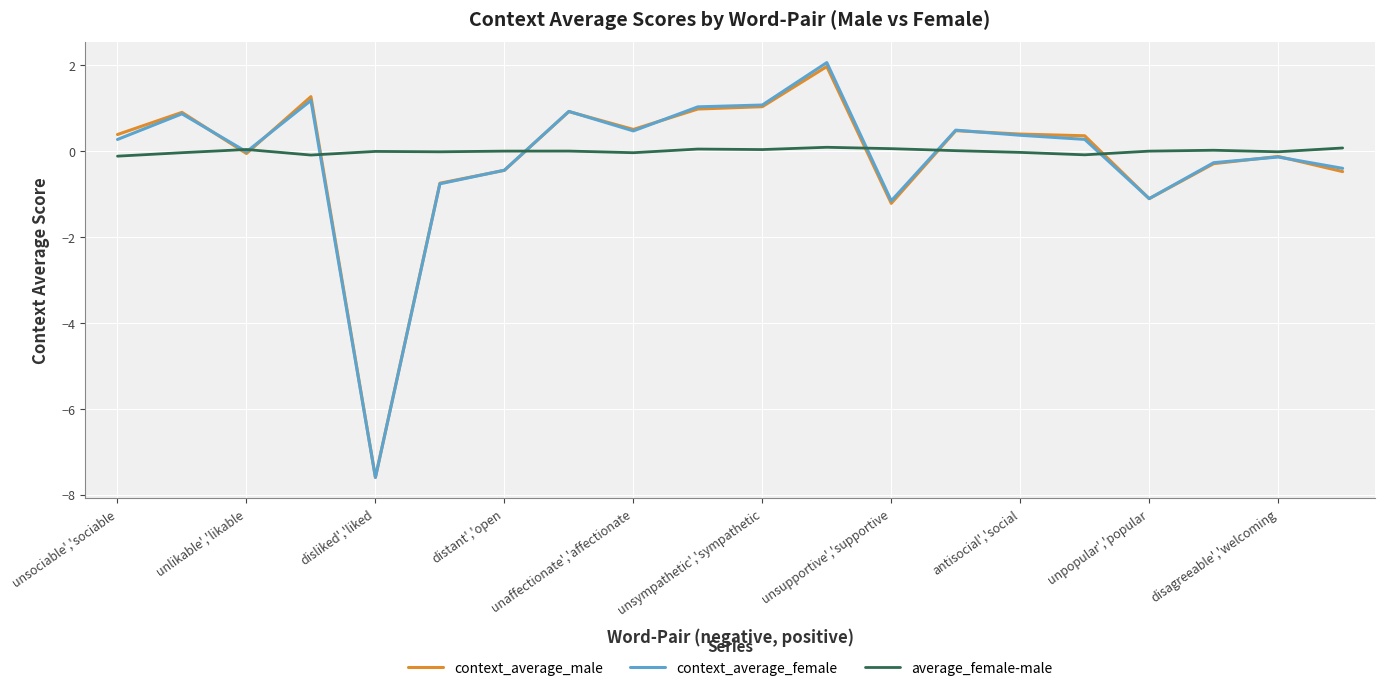

Which series has the widest spread of values?

context_average_female